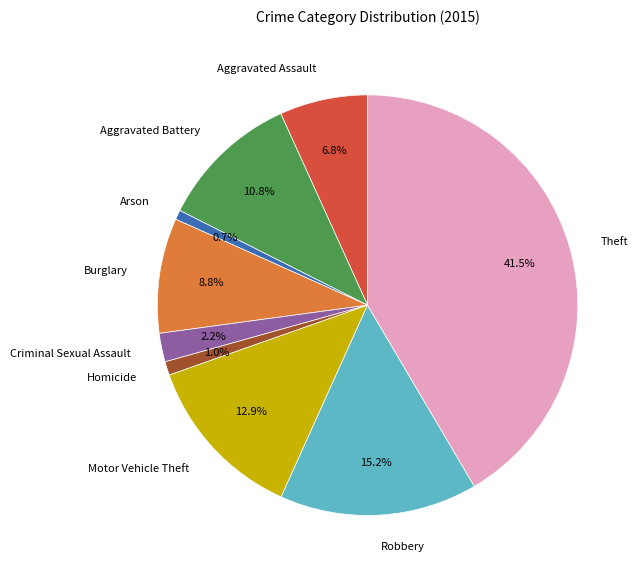

Approximately how many times larger is the value at Arson compared to Aggravated Battery?

0.1